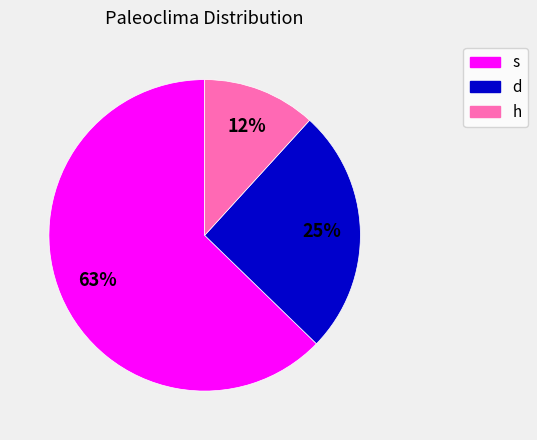

Which category accounts for the majority?

s